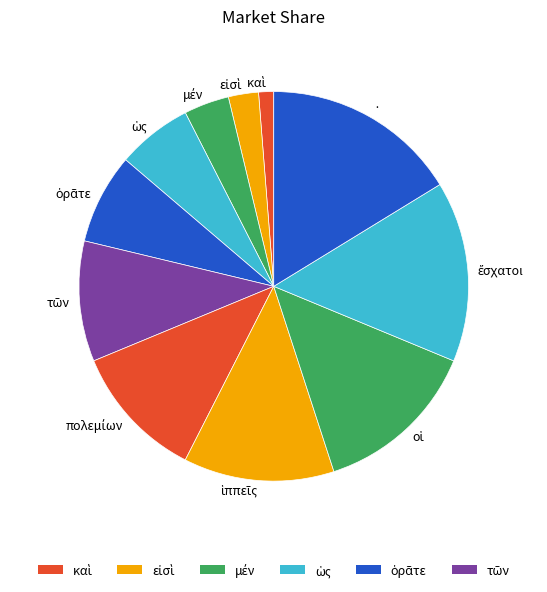

Which category has the biggest portion of the pie?

·